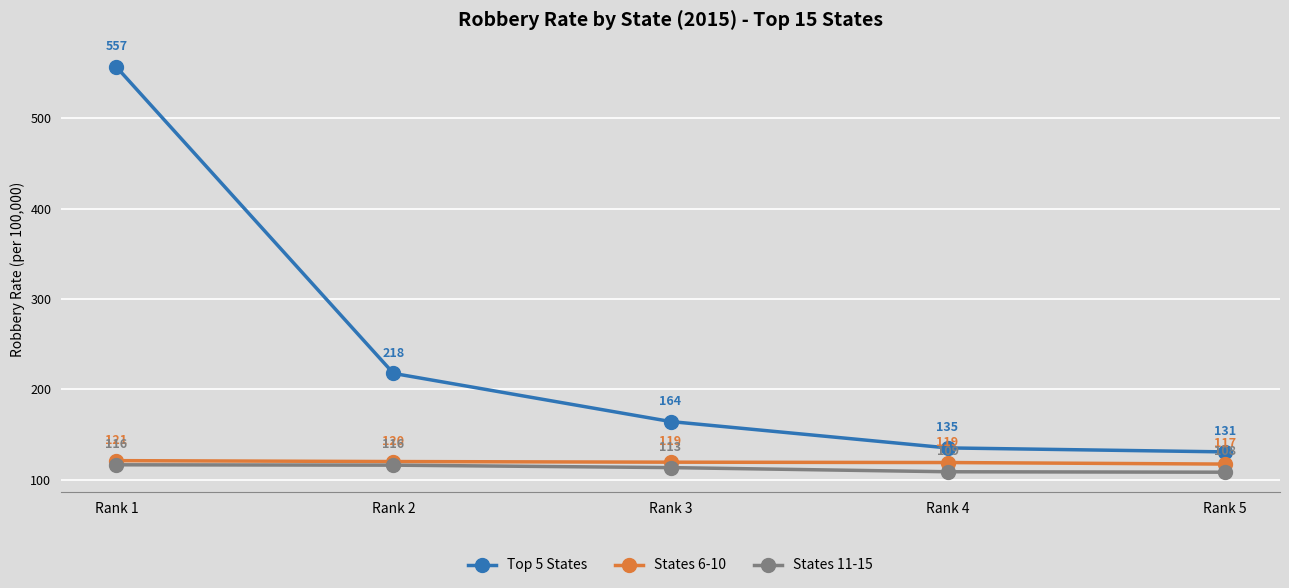

The States 11-15 series shows 41.8 at Rank 4. True or false?

False